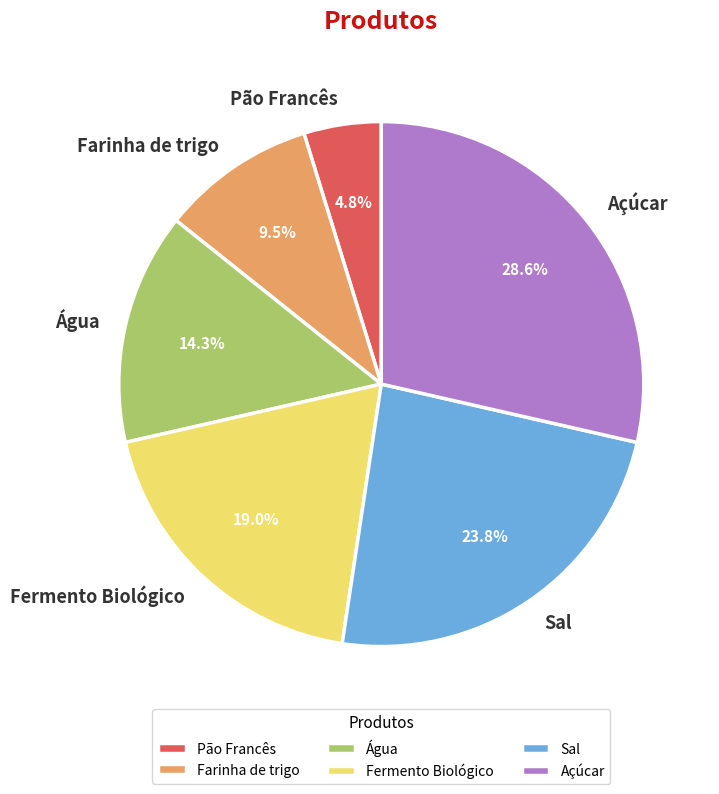

Between Sal and Açúcar, which is larger?

Açúcar